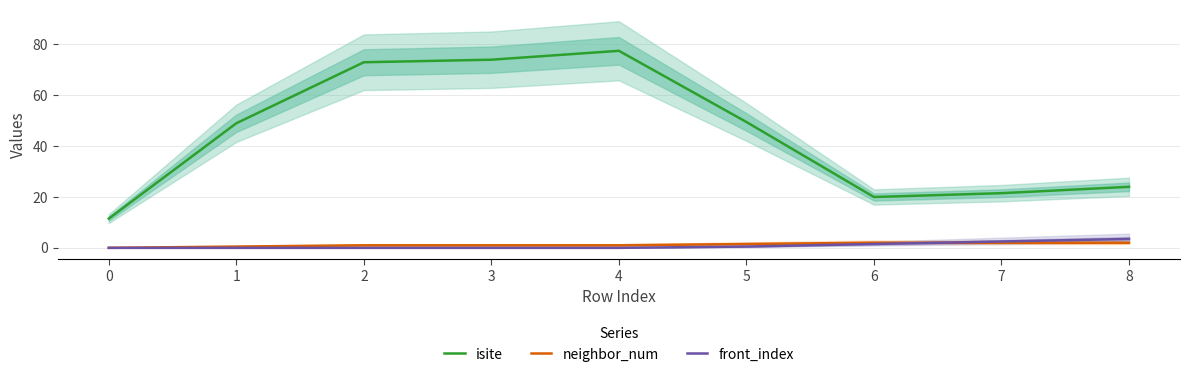

True or false: neighbor_num has more than 0 points higher than both neighbors.

False